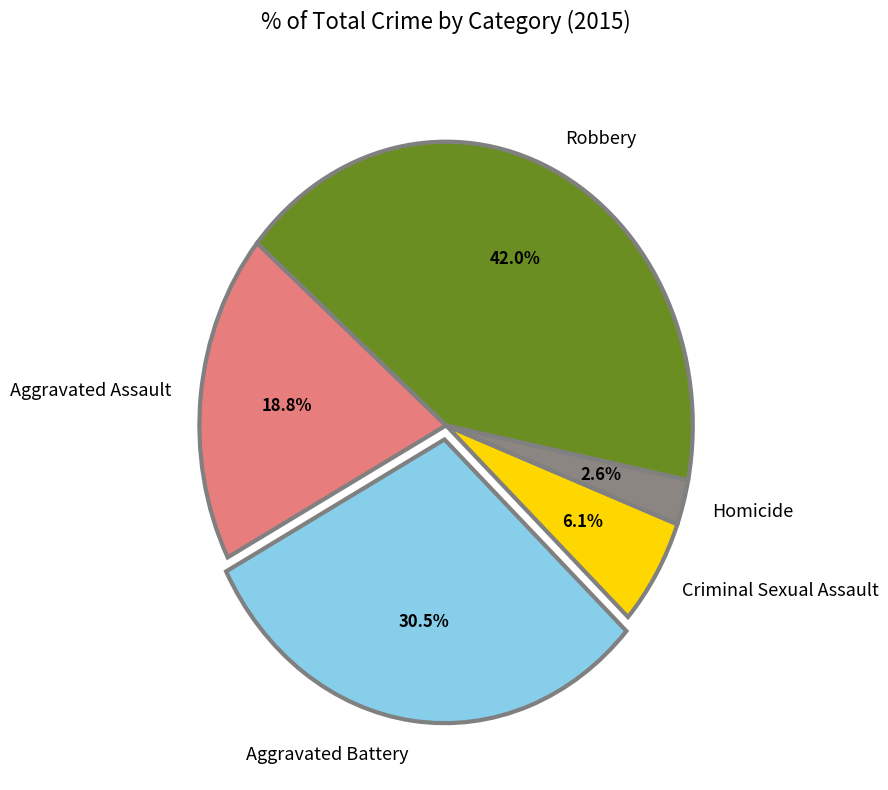

What is the smallest slice in the pie chart?

Homicide